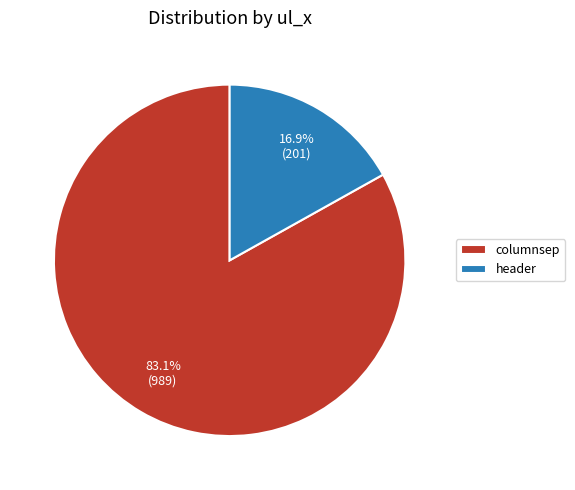

The columnsep slice represents 93% of the pie. True or false?

False